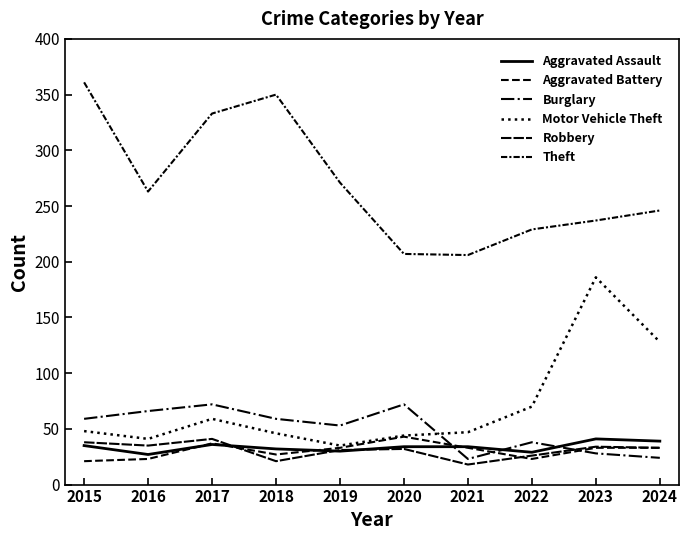

Does the chart have visible grid lines?

No